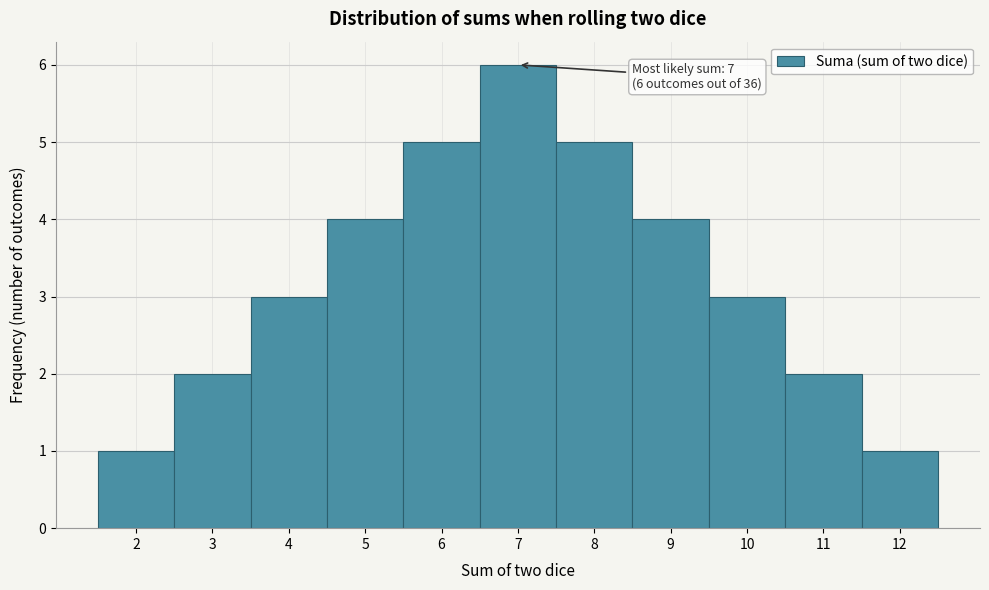

Over which range of the x-axis is the bar tallest?

6.5 to 7.5